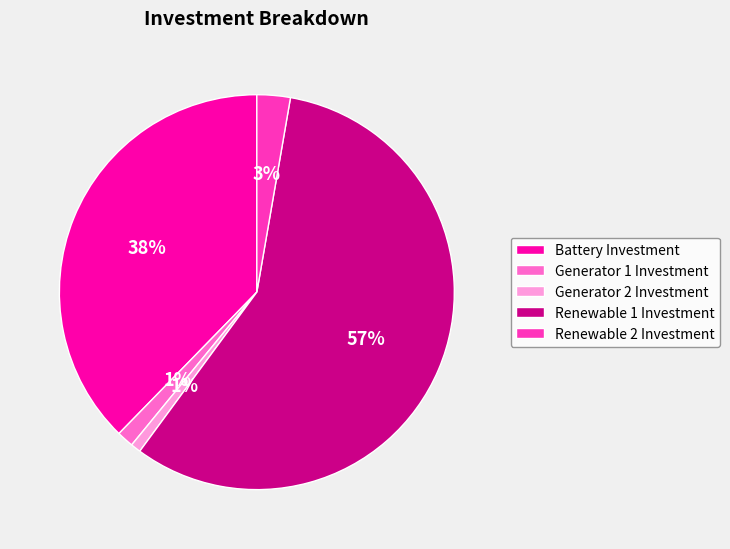

To the nearest percent, what is the average slice percentage?

20%